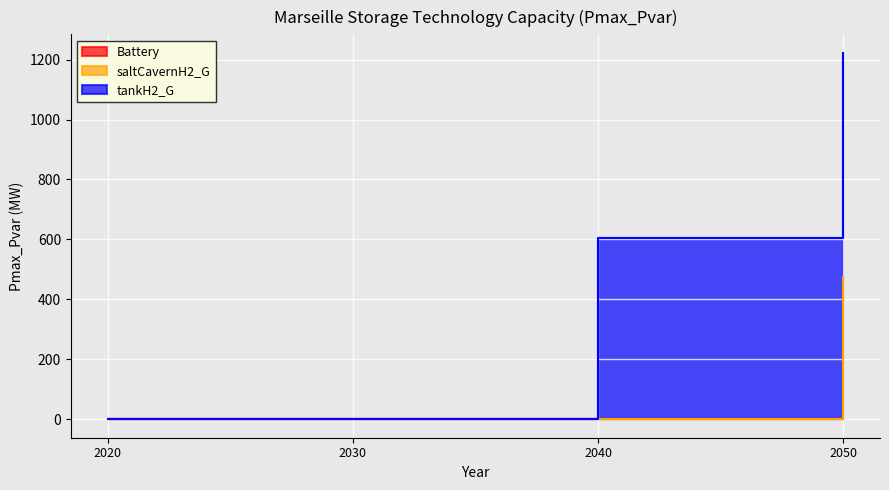

Which series has the largest total across all categories?

tankH2_G